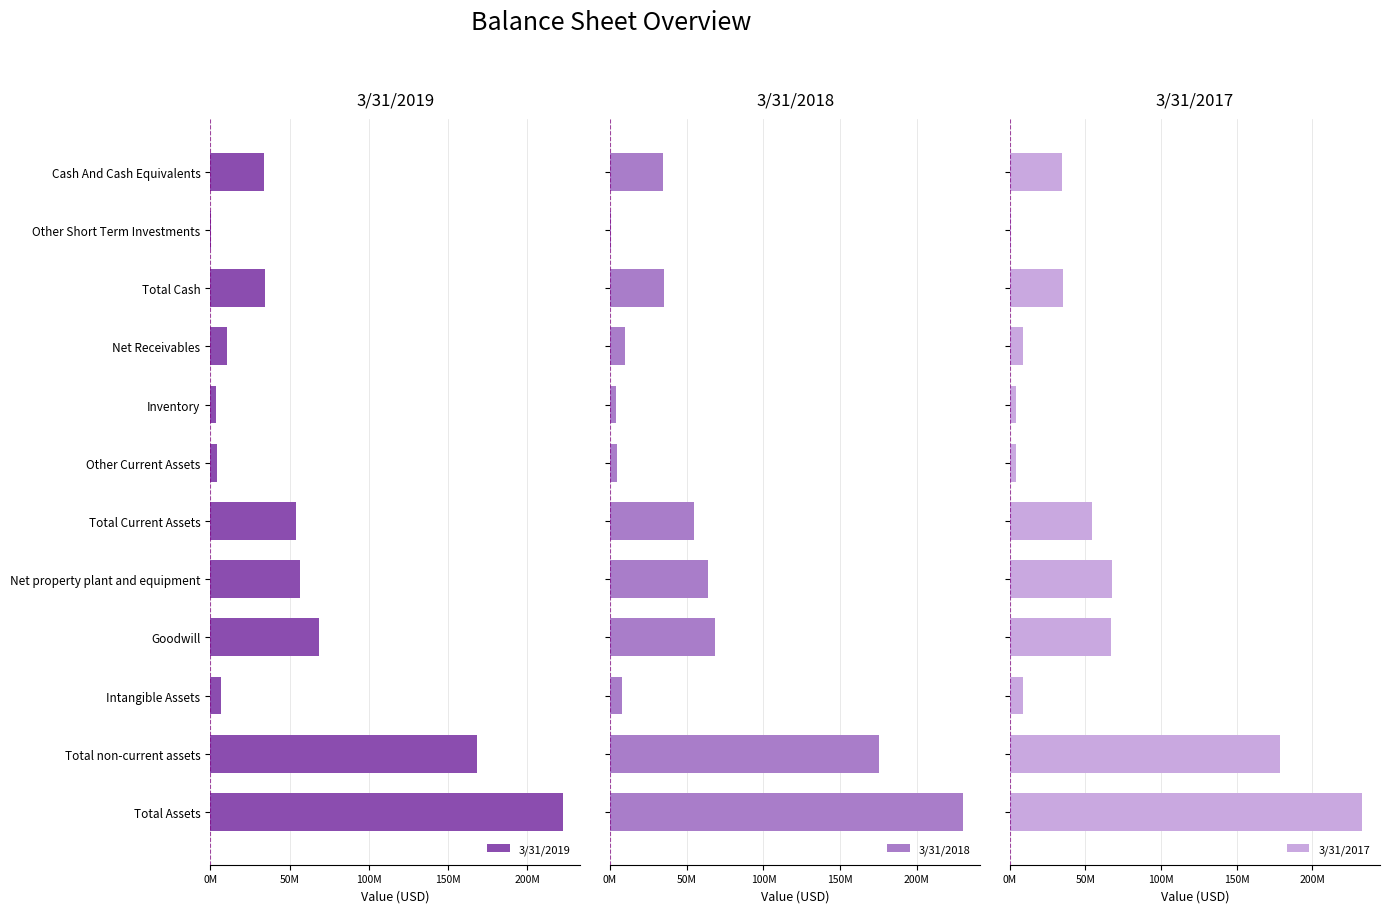

How many data points in 3/31/2018 are less than 35149000?

6